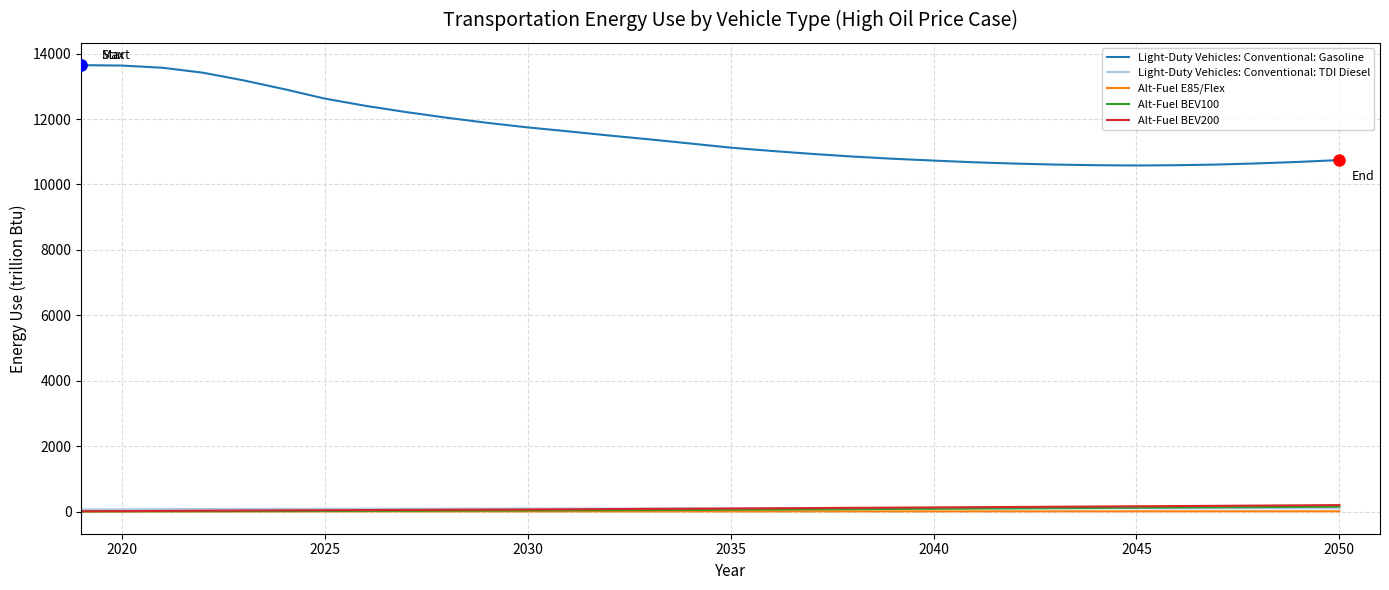

What is the sum of all Alt-Fuel BEV100 values?

1955.3